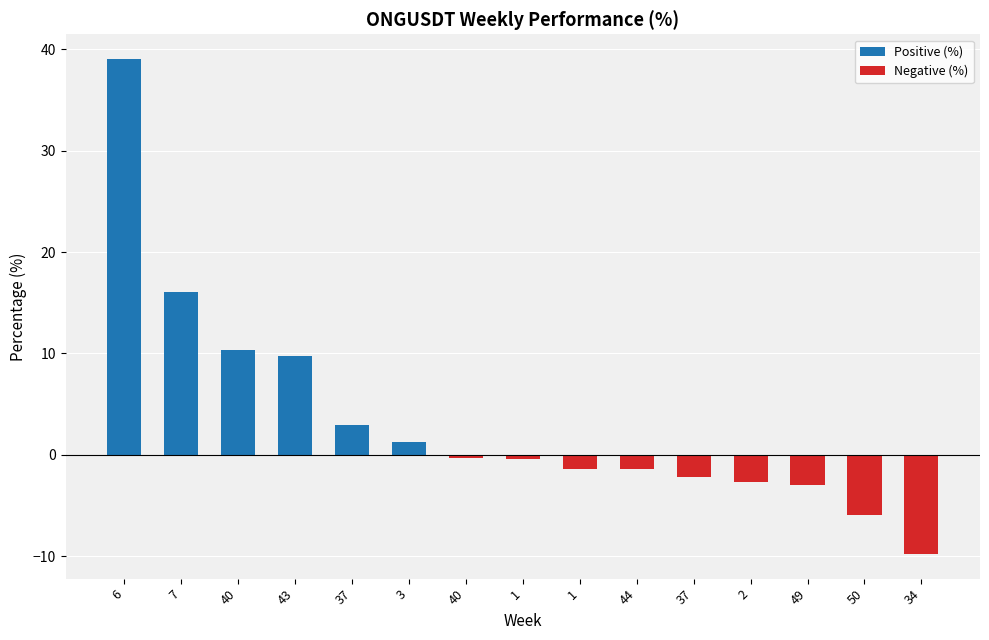

The value at 40 is 10.3. True or false?

True